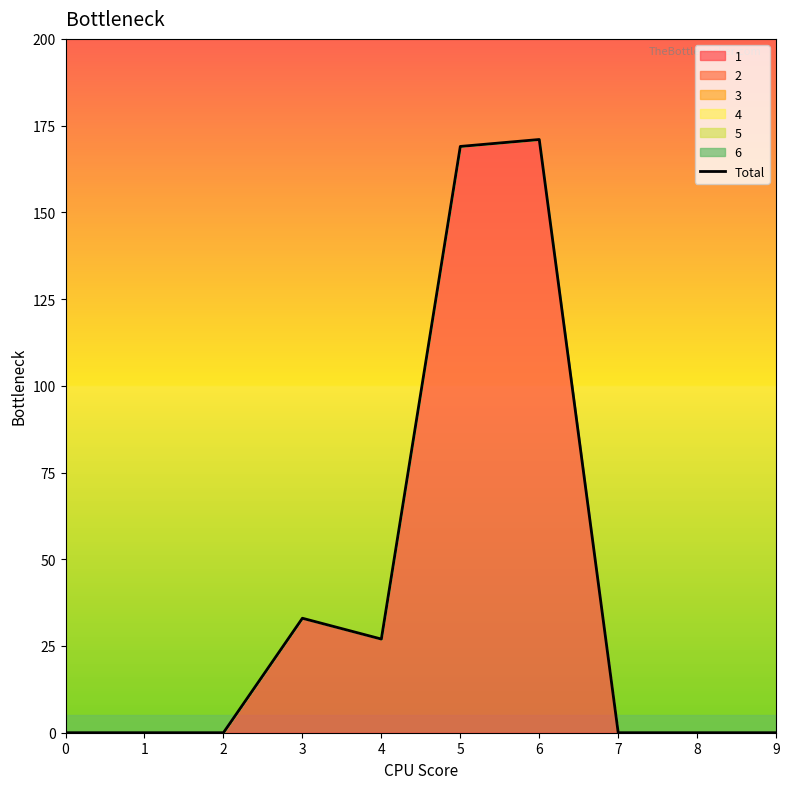

How many categories are shown in the chart?

10